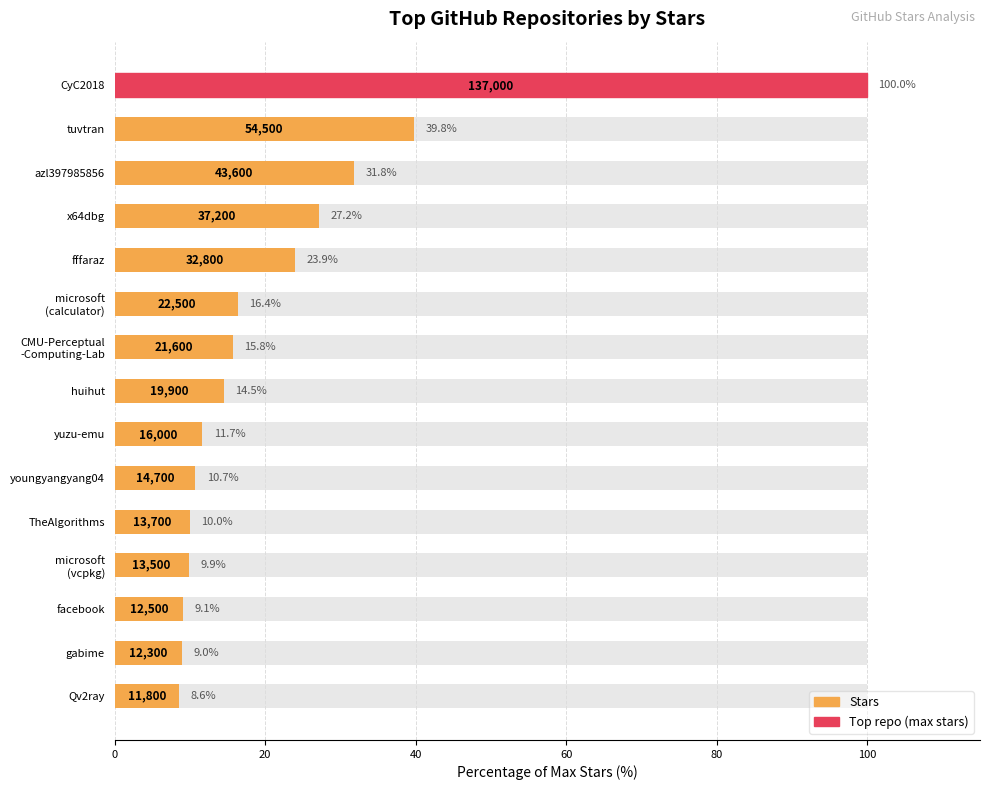

Reading left to right, what are all the values shown in this chart?

100.0	39.8	31.8	27.2	23.9	16.4	15.8	14.5	11.7	10.7	10.0	9.9	9.1	9.0	8.6